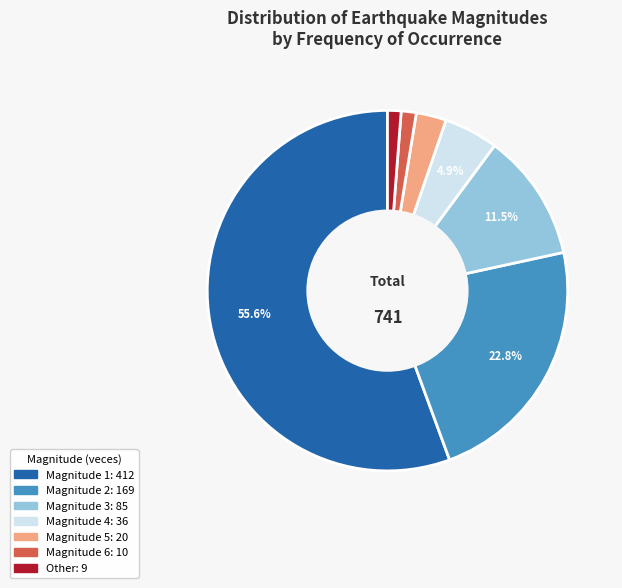

Does any single category account for the majority?

Yes